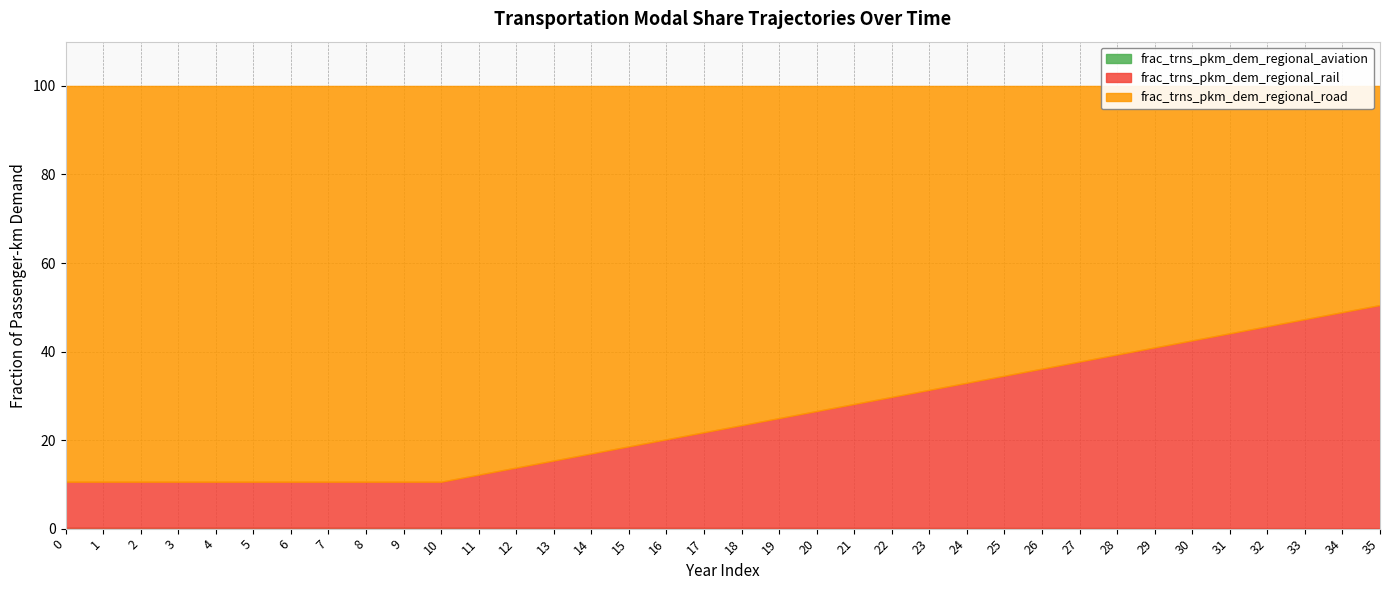

Does the chart have visible grid lines?

Yes